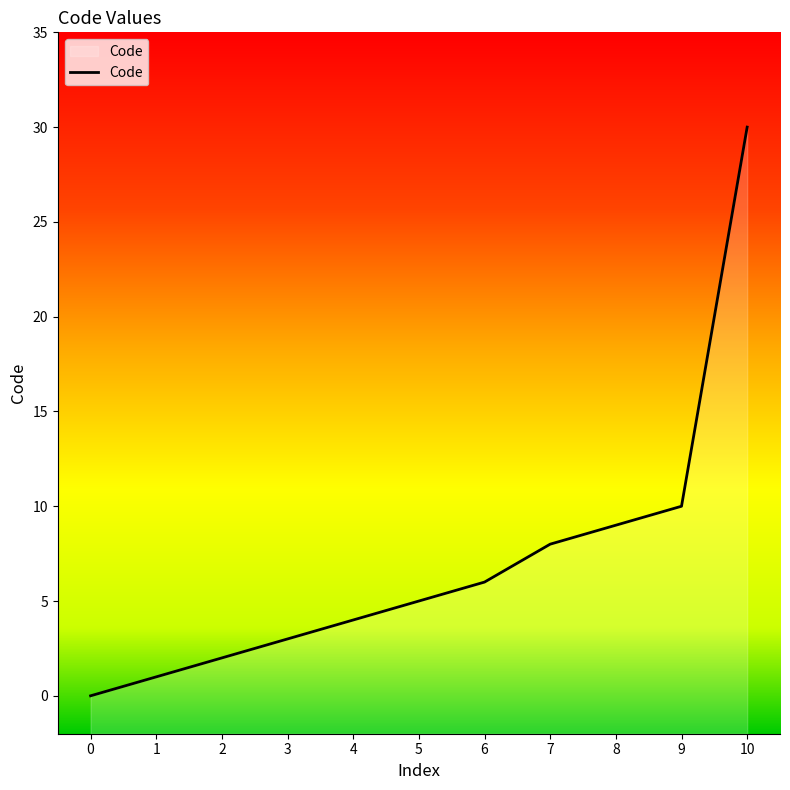

Reading left to right, what are all the values shown in this chart?

0	1	2	3	4	5	6	8	9	10	30